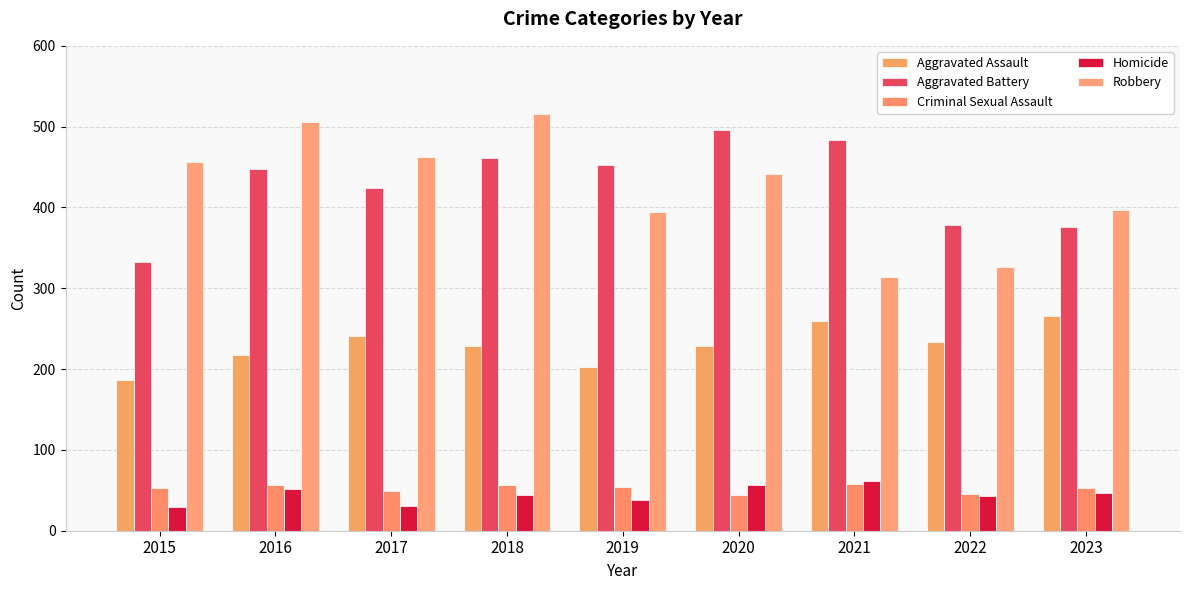

At how many categories does at least one series exceed 360?

9